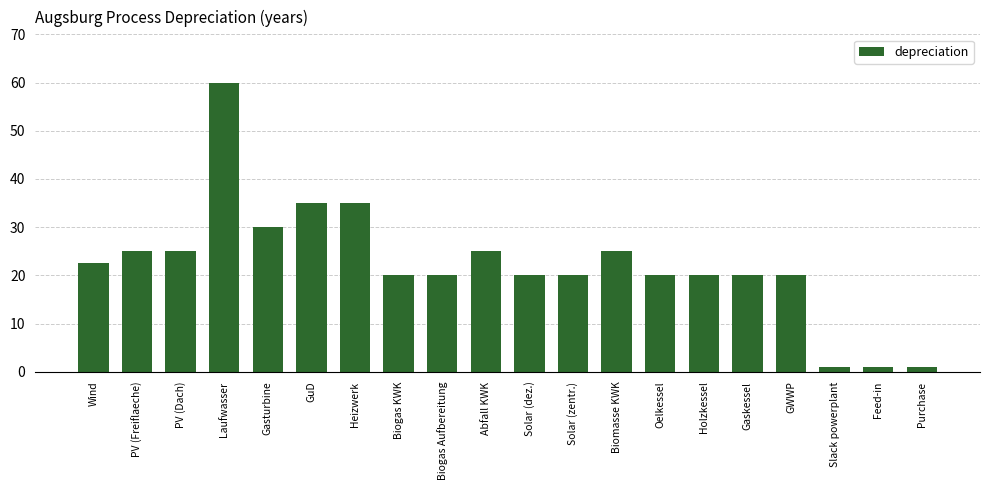

What is the greatest value displayed?

60.0